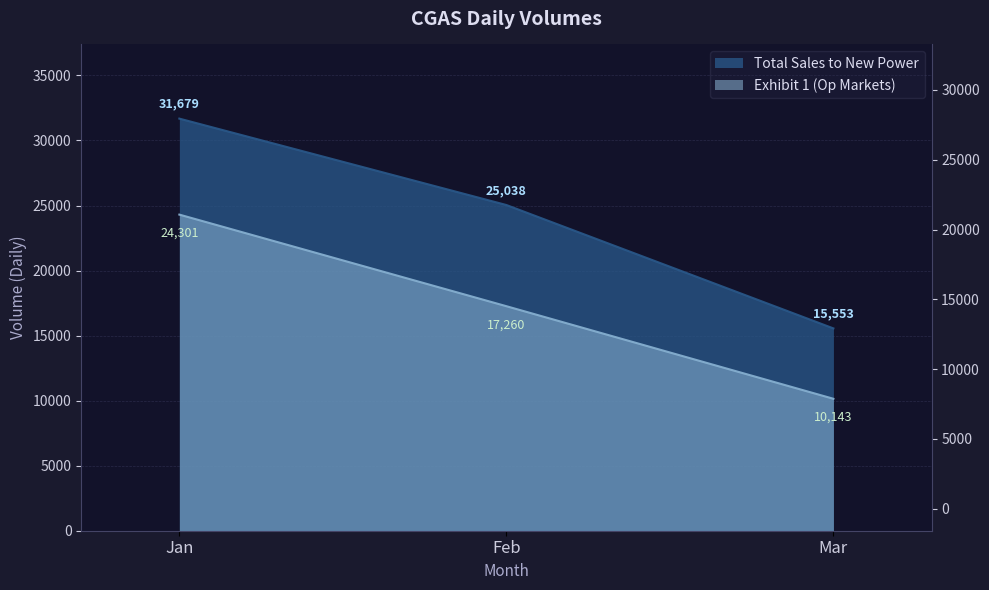

At how many categories does at least one series exceed 25831?

1